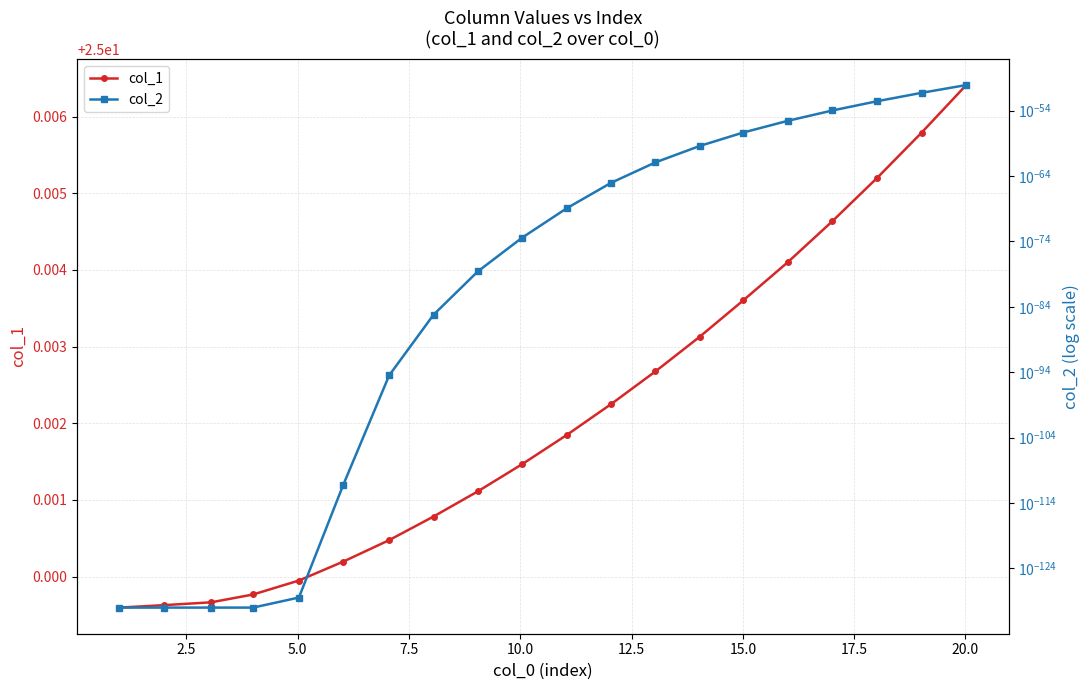

How many lines are shown in the chart?

2